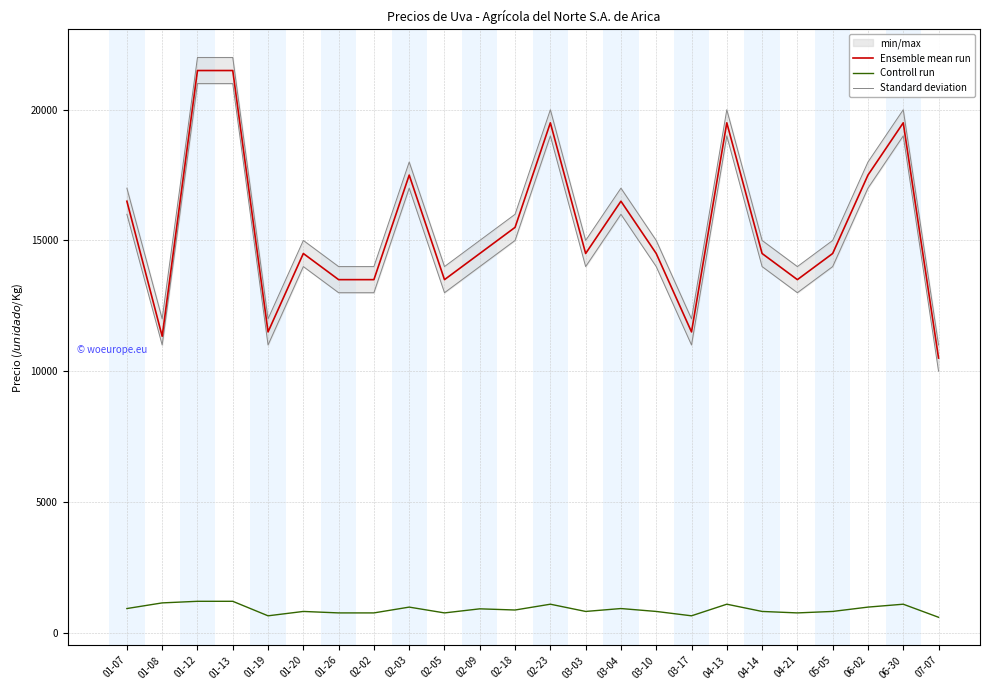

True or false: Standard deviation and Ensemble mean run cross at least once.

False